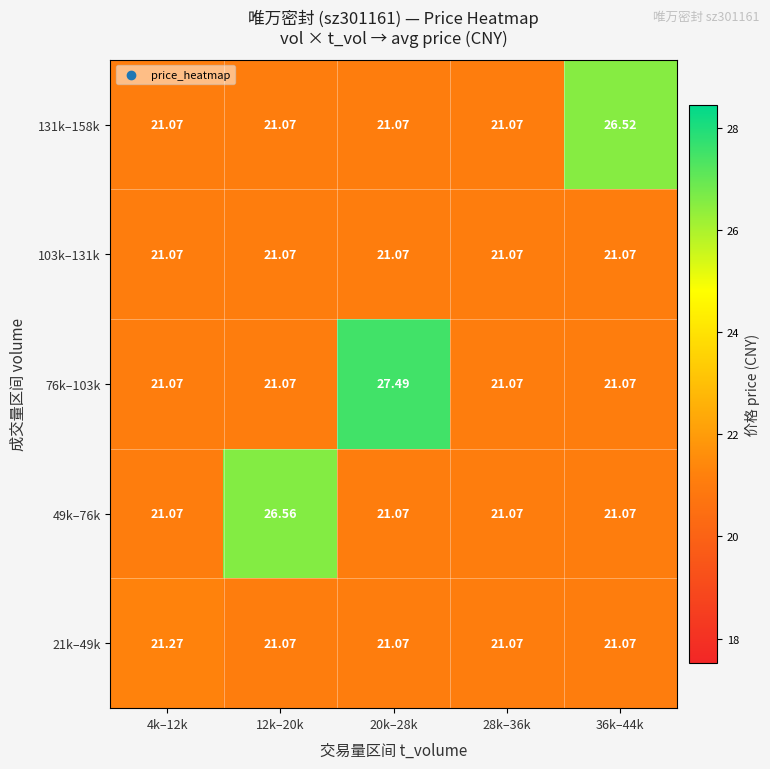

Count the number of categories in the chart.

5